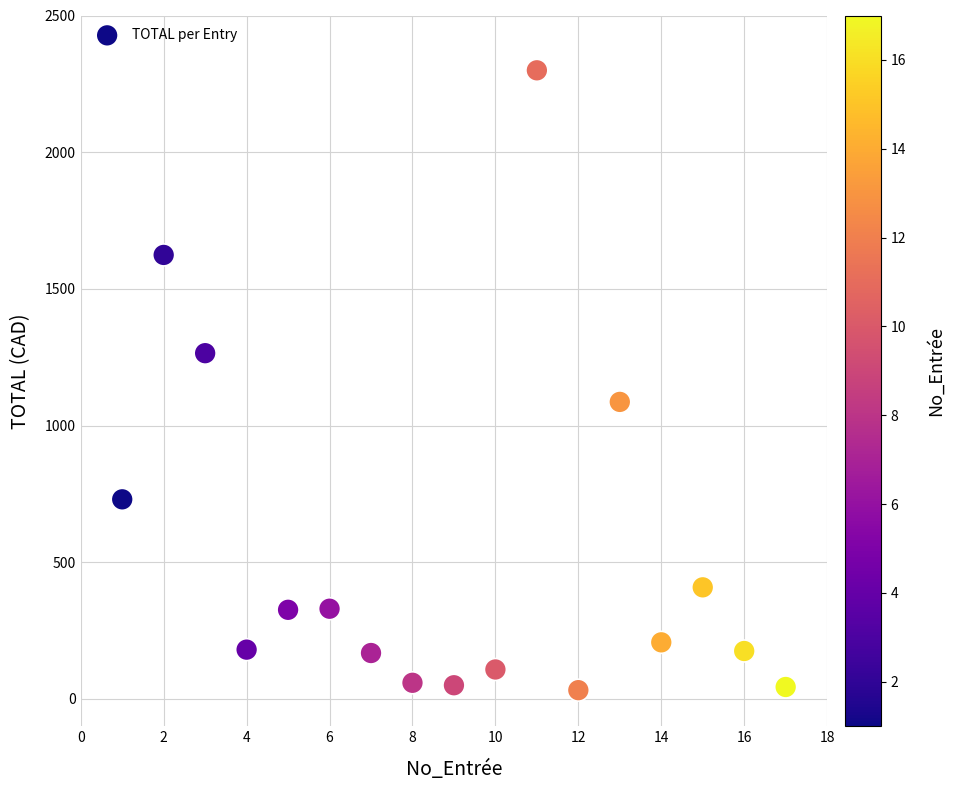

What is the range of X values (max minus min)?

16.0